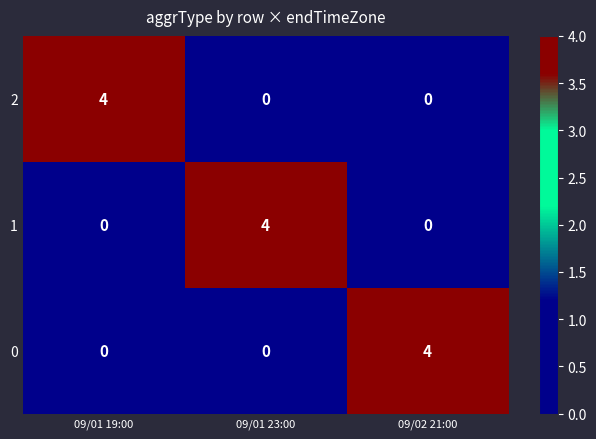

At how many categories does at least one series exceed 3?

3